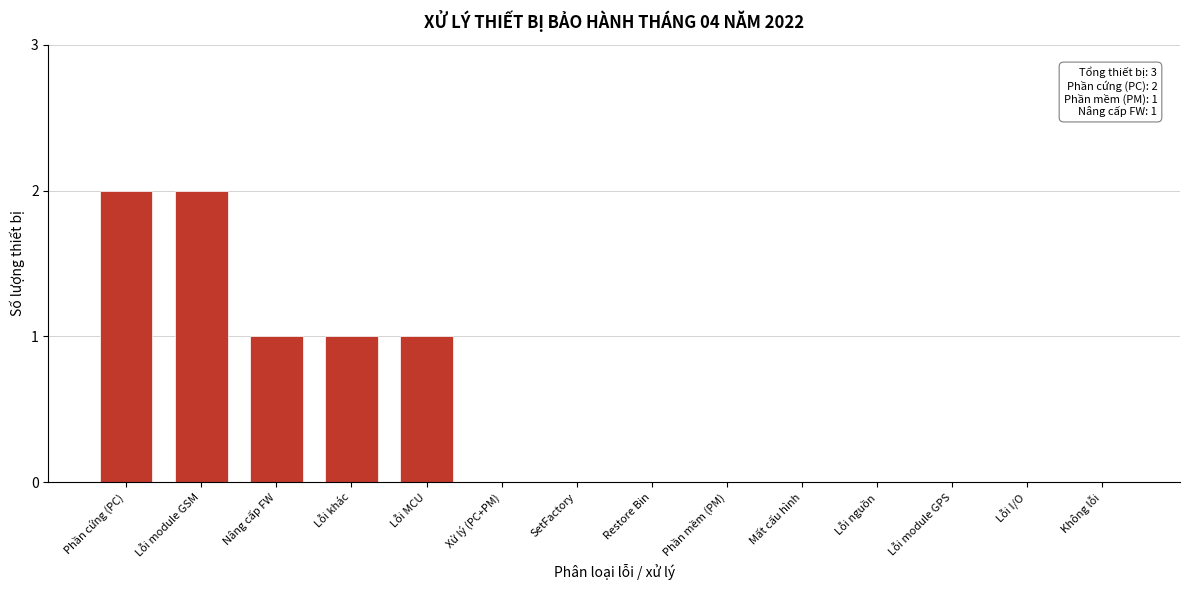

Reading left to right, transcribe all the data shown in this chart.

Phần cứng (PC)=2	Lỗi module GSM=2	Nâng cấp FW=1	Lỗi khác=1	Lỗi MCU=1	Xử lý (PC+PM)=0	SetFactory=0	Restore Bin=0	Phần mềm (PM)=0	Mất cấu hình=0	Lỗi nguồn=0	Lỗi module GPS=0	Lỗi I/O=0	Không lỗi=0